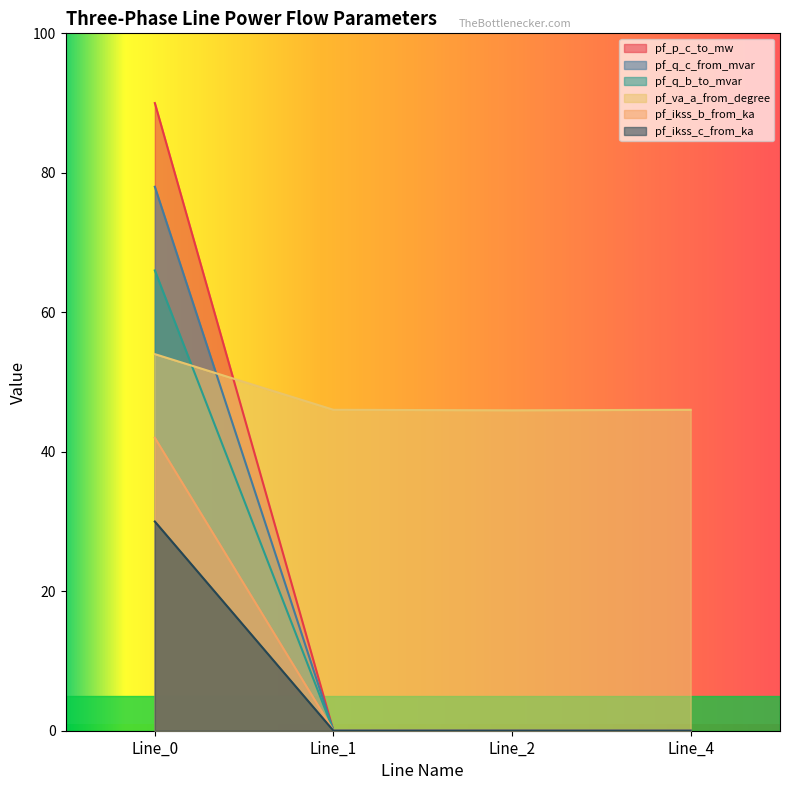

Is it true that pf_q_c_from_mvar equals 78.0 at Line_0?

True